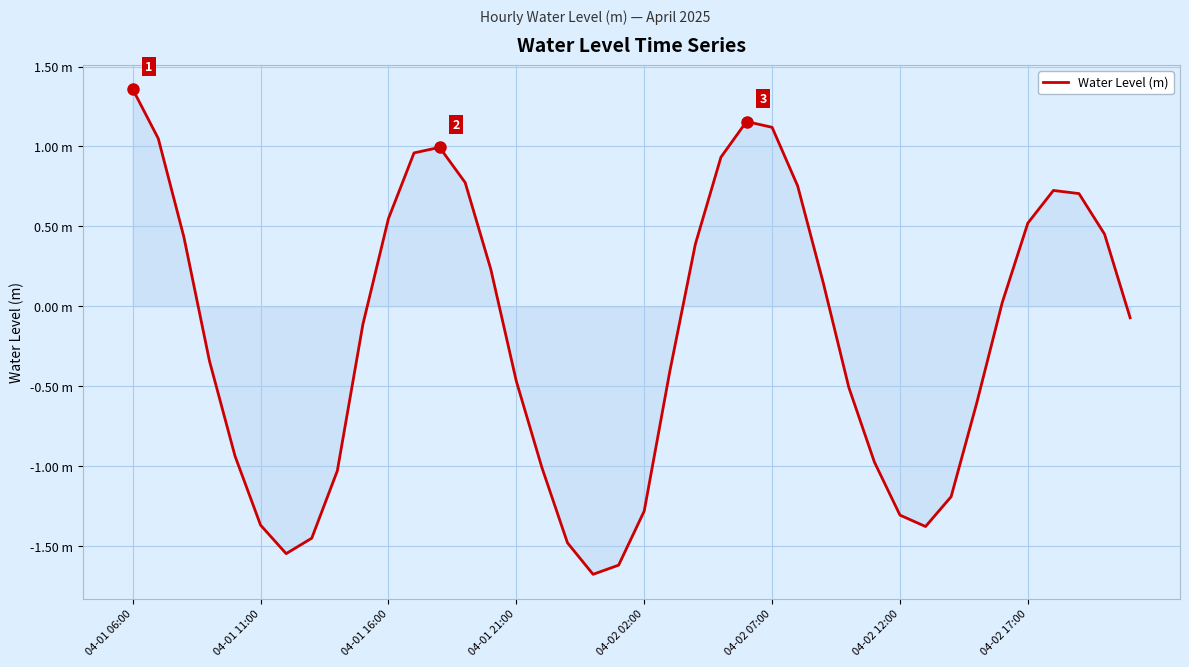

Does the chart have visible grid lines?

Yes